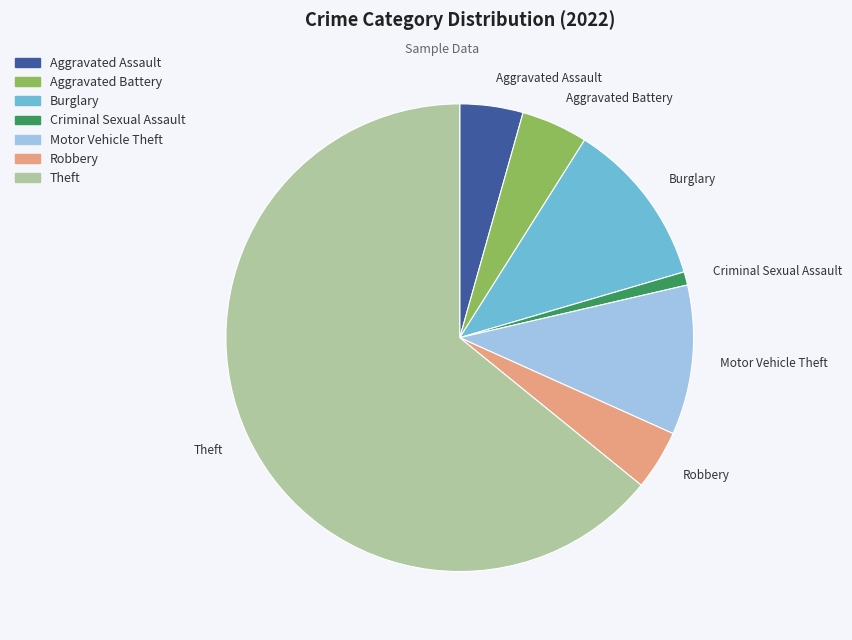

Do Burglary and Criminal Sexual Assault together represent more than half of the pie?

No